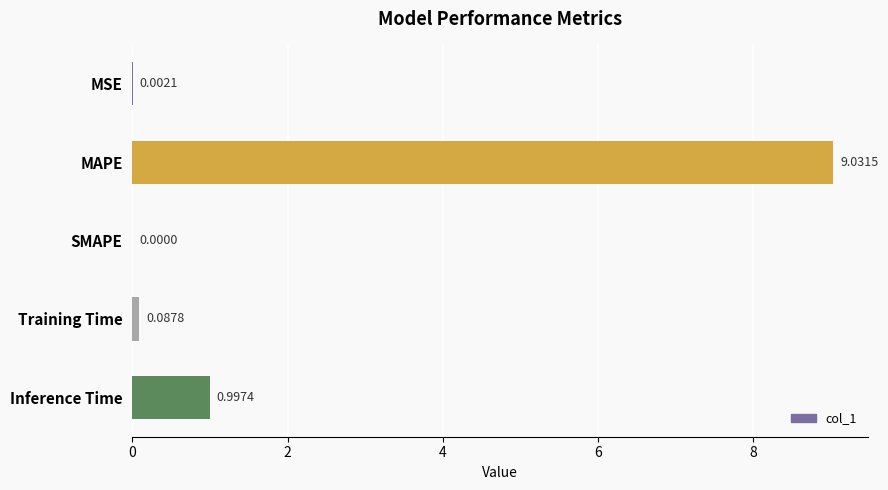

What is the sum of all values?

10.1